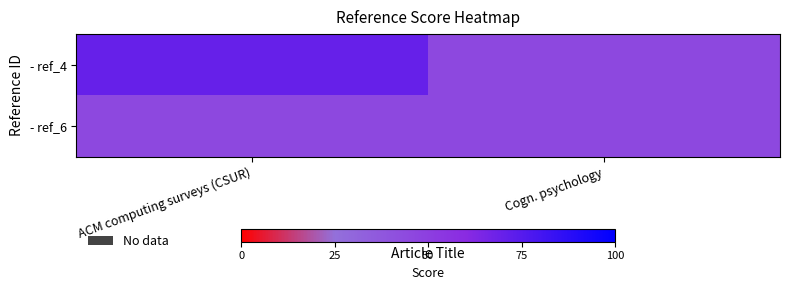

At how many categories does at least one series exceed 58?

1